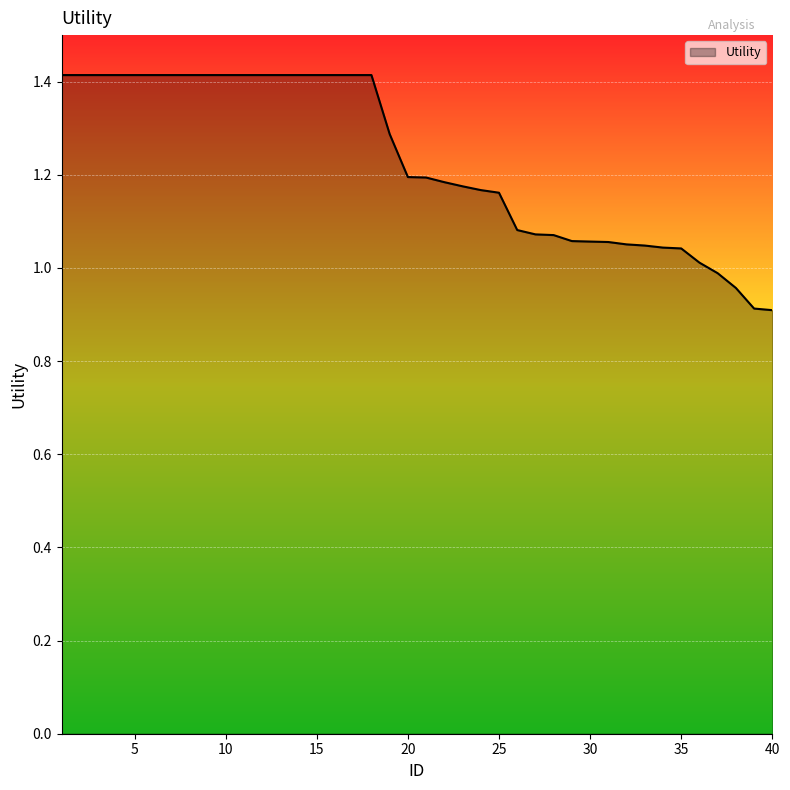

What is the greatest value displayed?

1.4